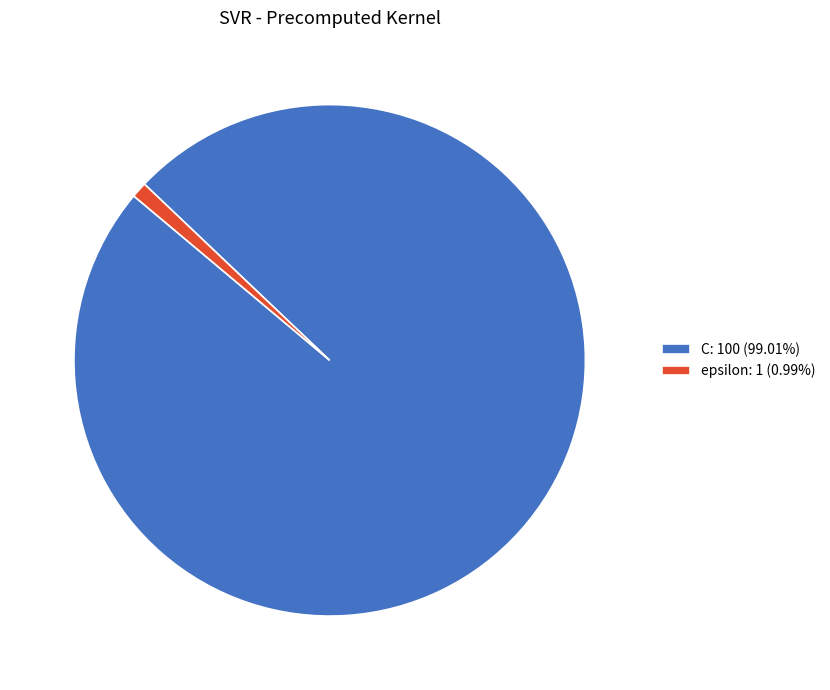

Is there a majority slice in this chart?

Yes